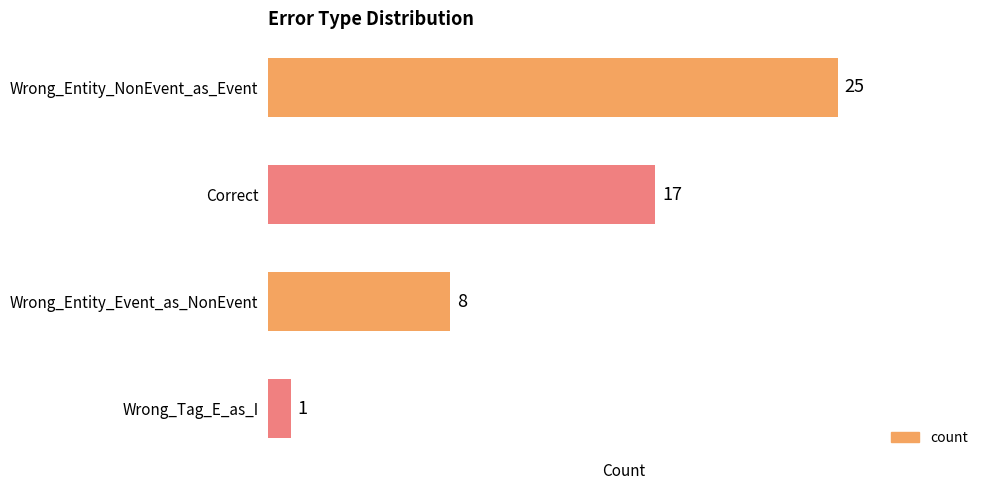

What is the difference between the maximum and minimum values?

24